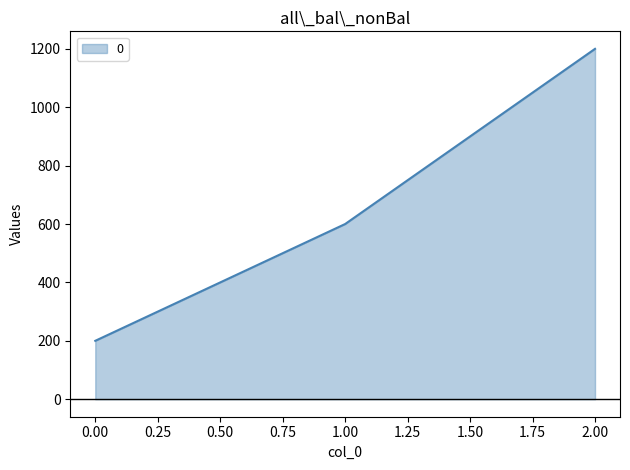

Rank the categories by value from lowest to highest.

0.00, 1.00, 2.00